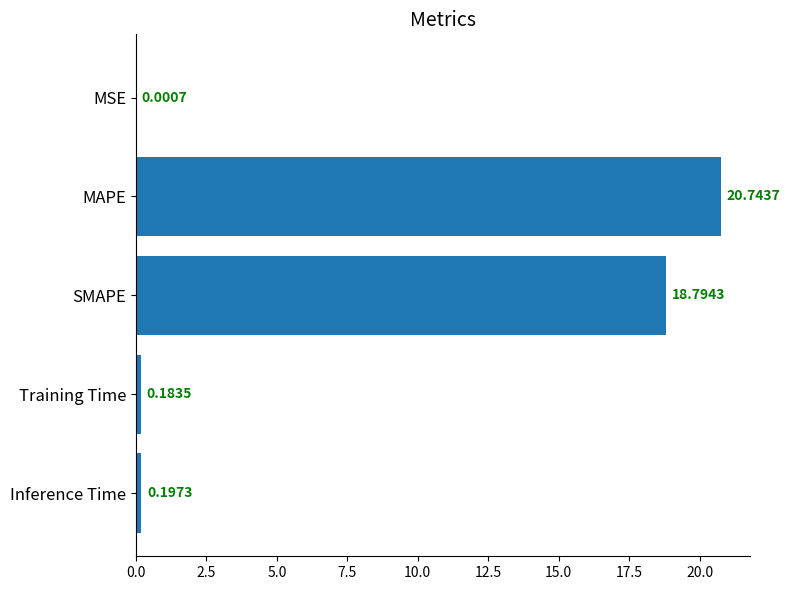

What is the sum of the values at MAPE and MSE?

20.7